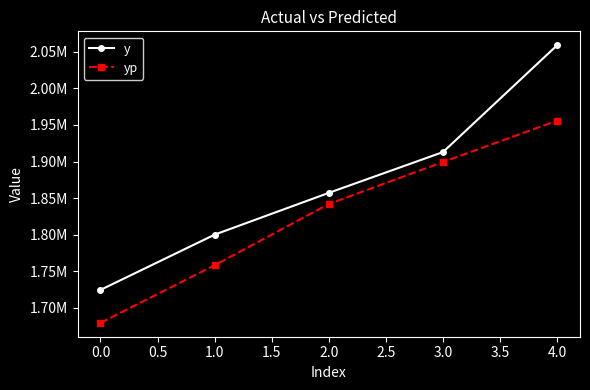

What are all the series names shown in the legend?

y, yp